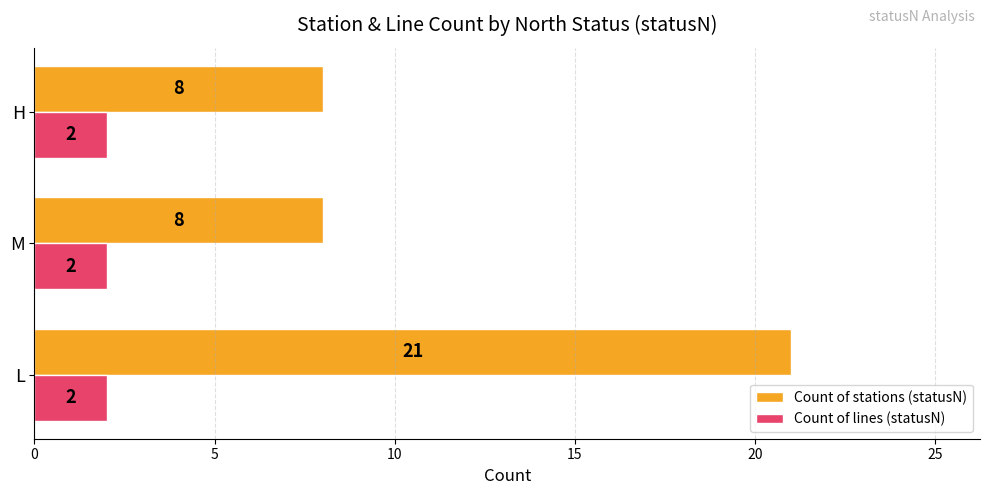

Is it true that Count of lines (statusN) equals 2 at M?

True